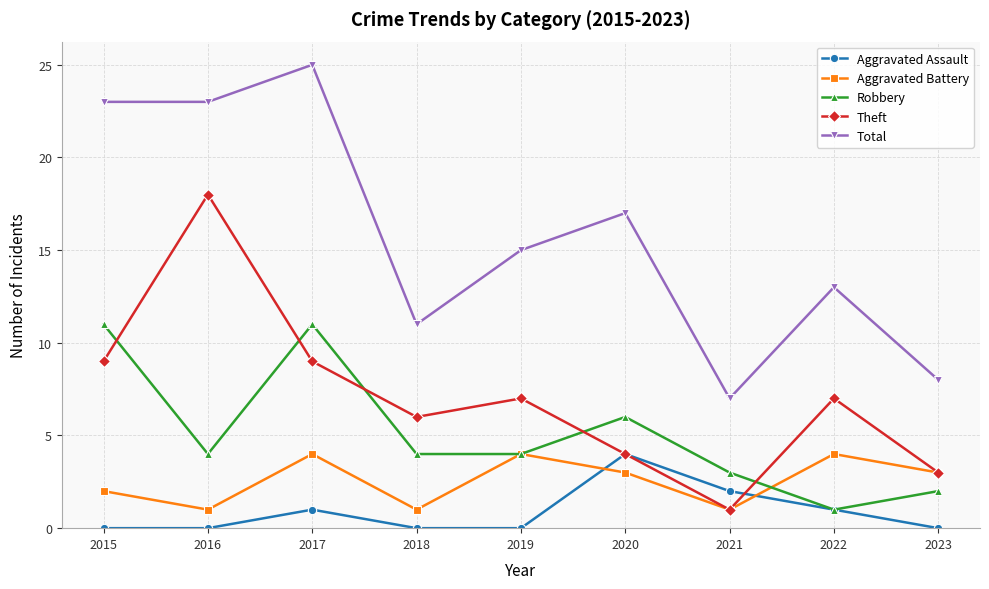

At which label does Robbery reach its minimum?

2022